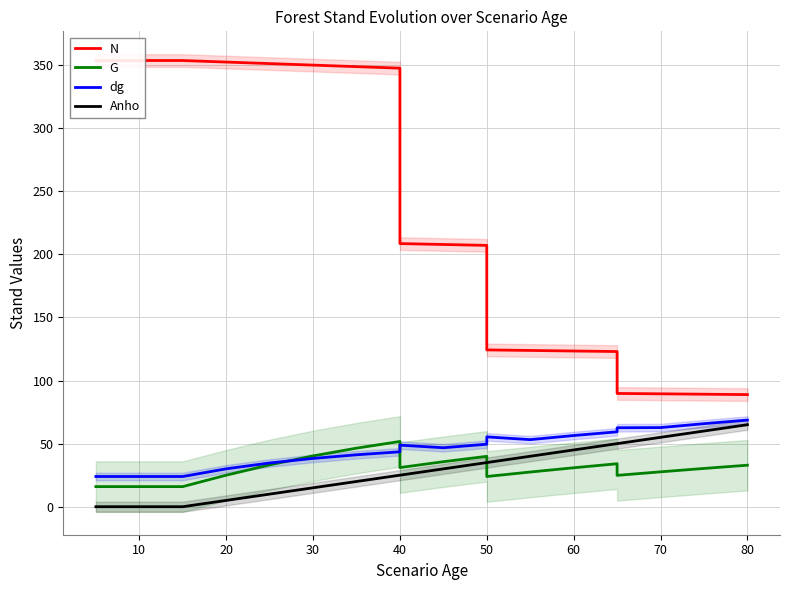

Which series has the largest total across all categories?

N